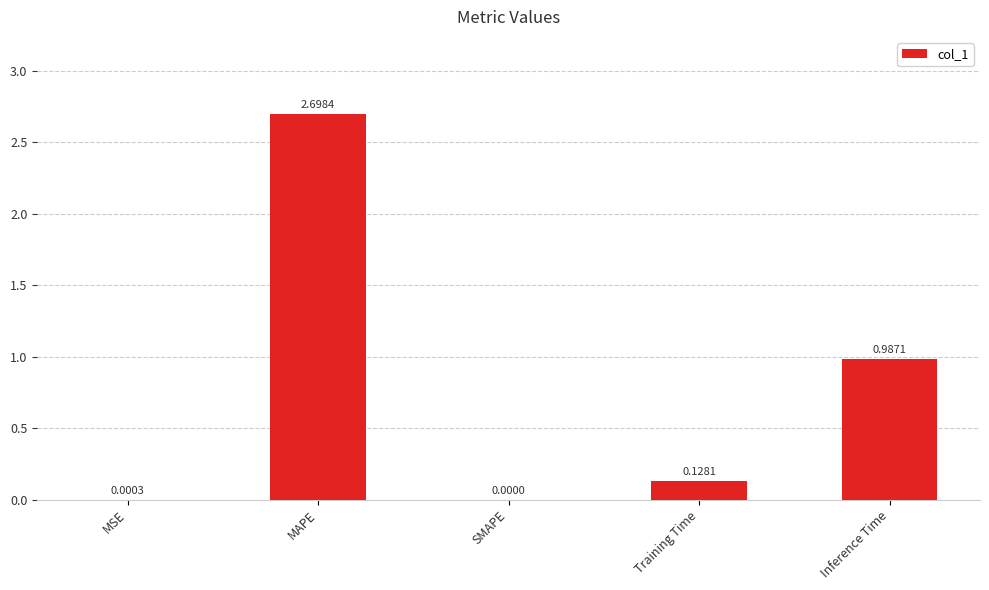

What is the sum of all values?

3.8